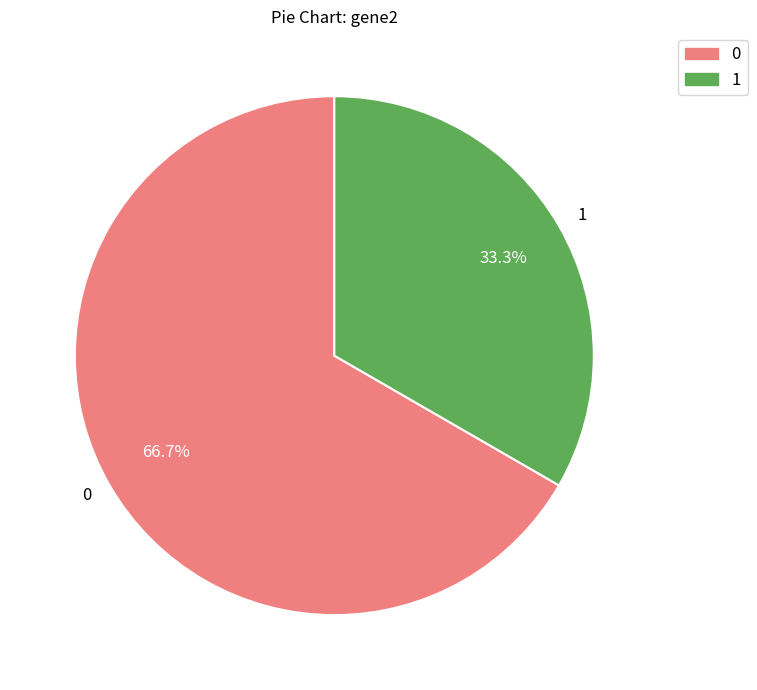

Is there a majority slice in this chart?

Yes